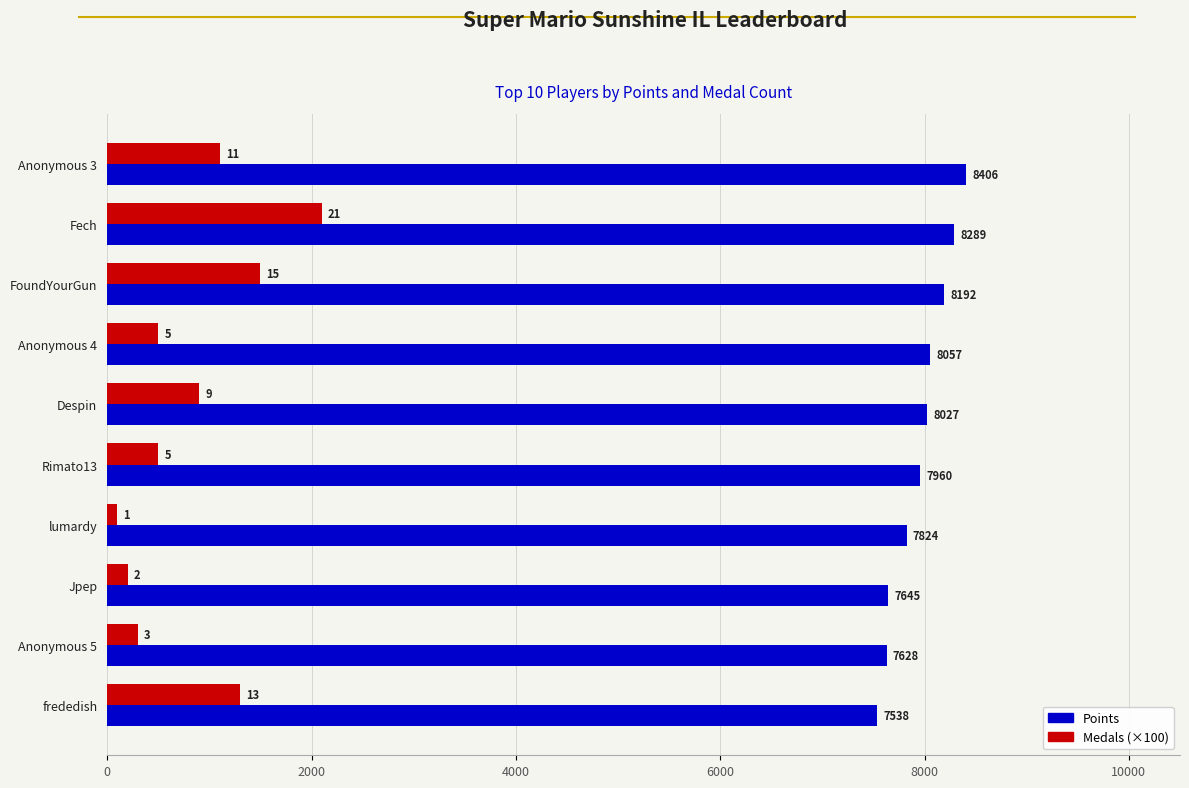

How many series are shown in this chart?

2